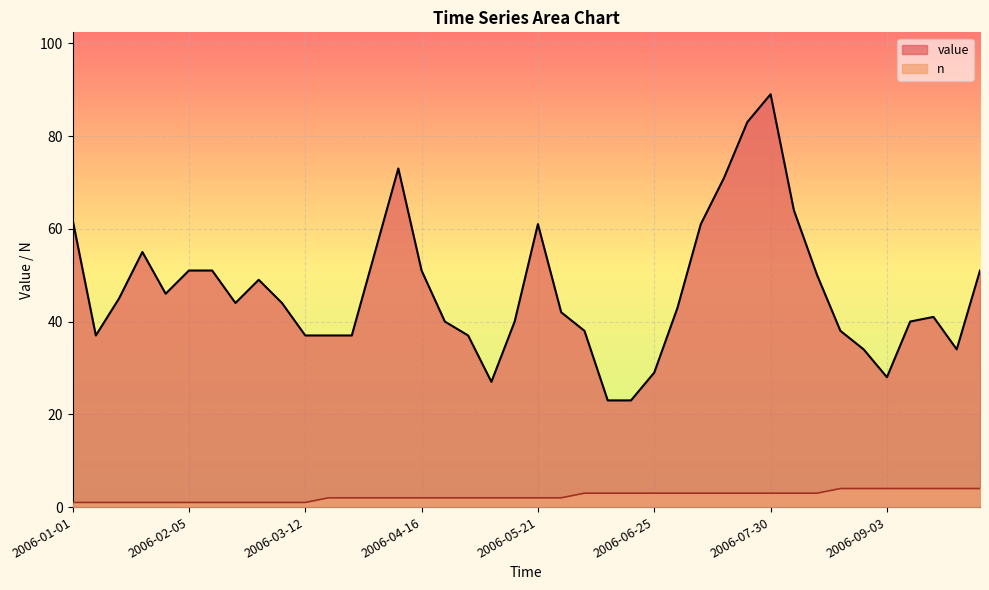

What is the approximate value of n at 2006-04-09?

2